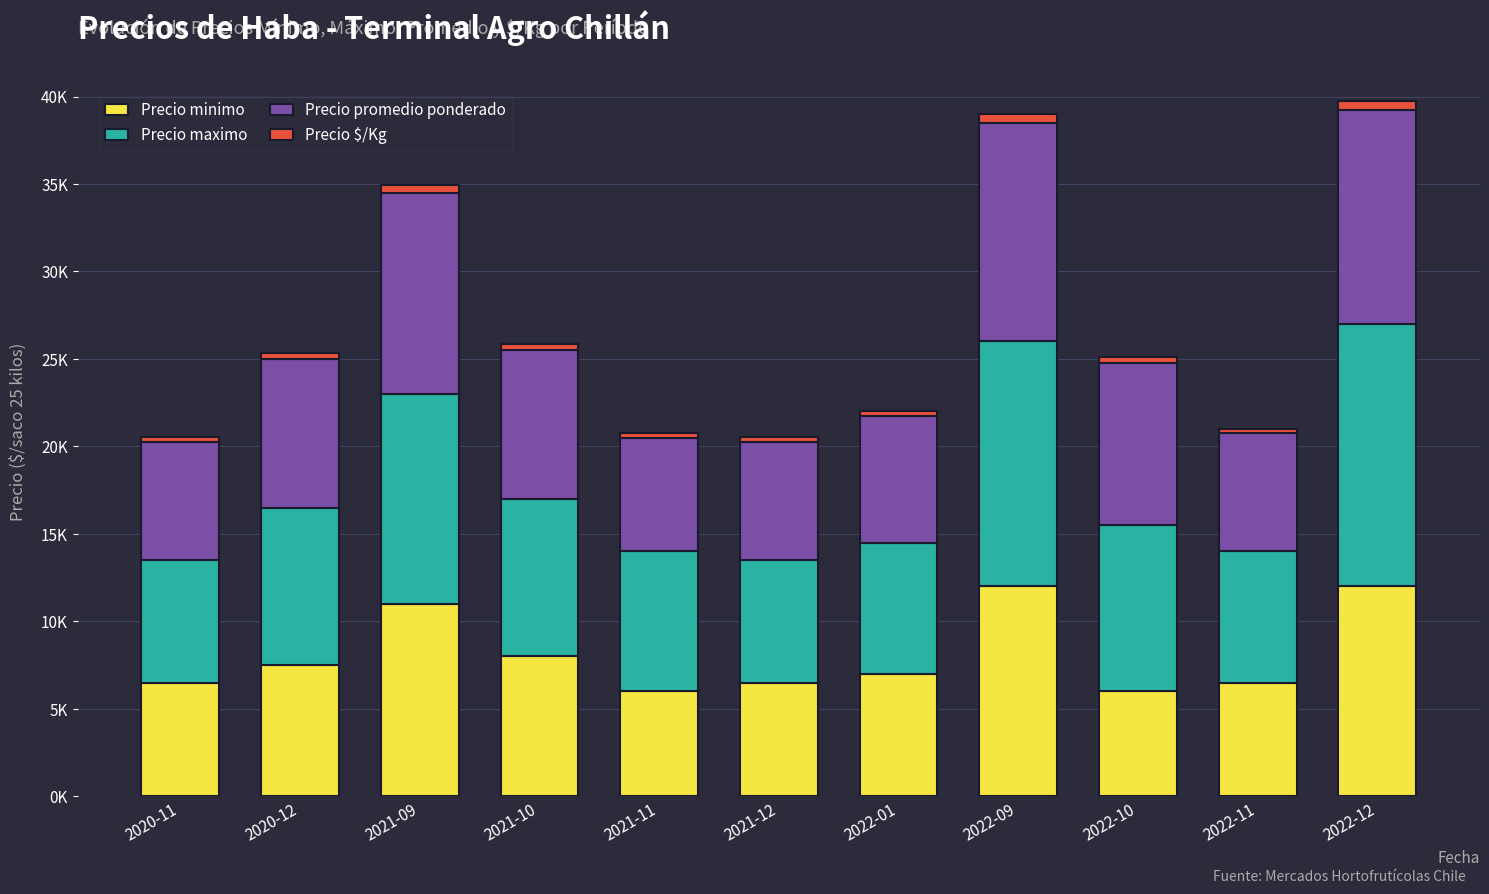

Are the bars grouped side by side (vs. stacked)?

No